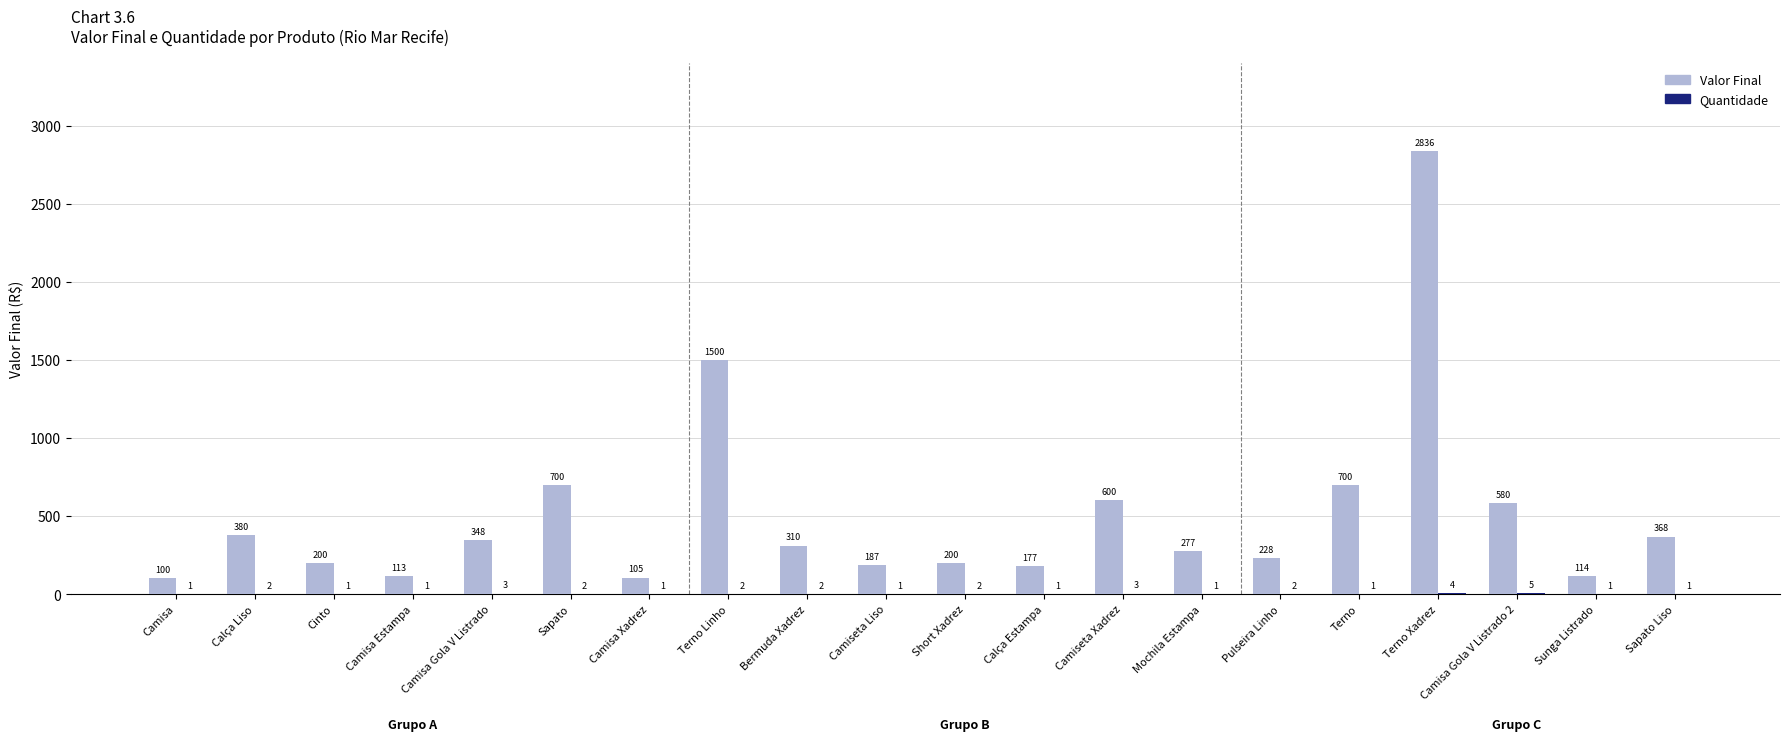

Does the chart contain stacked bars?

No